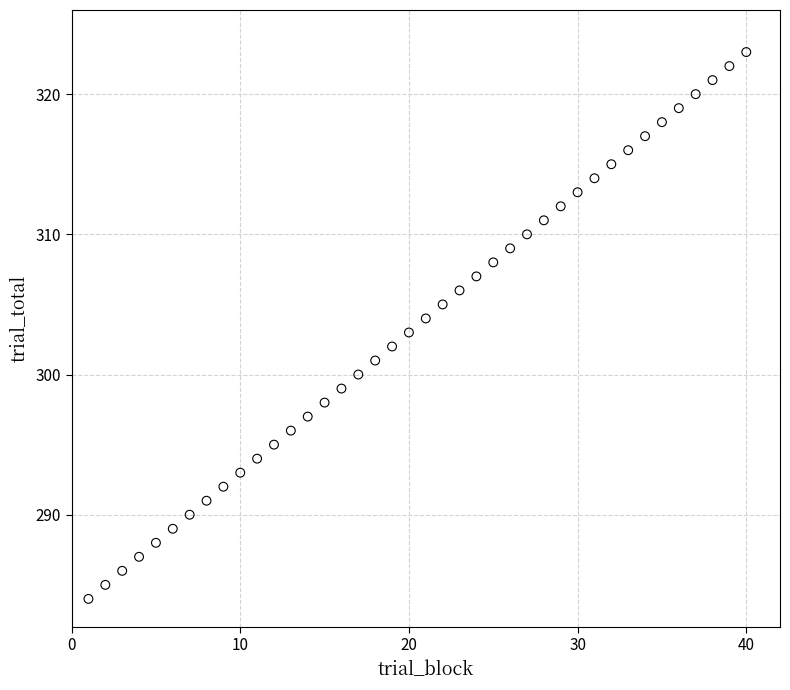

What is the range of X values (max minus min)?

39